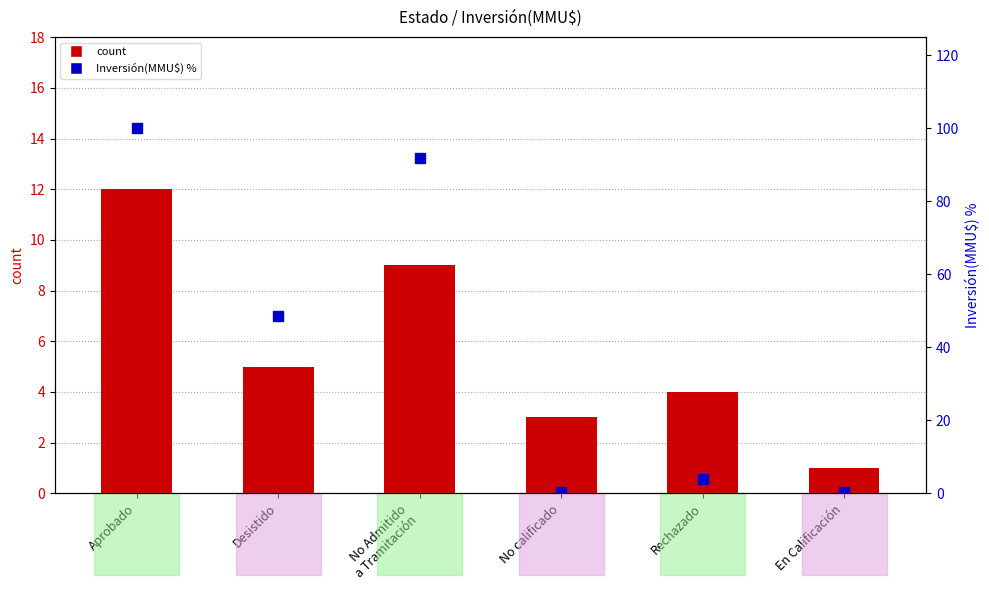

At how many categories does at least one series exceed 52?

2